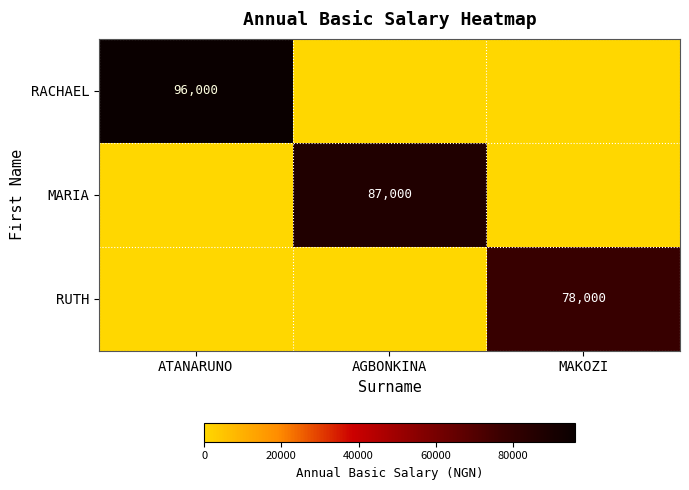

What is the greatest value displayed?

96000